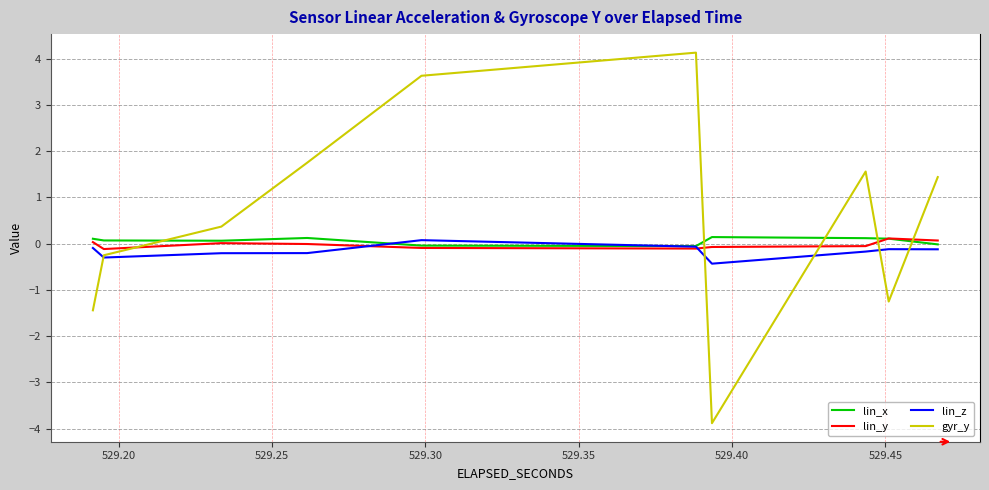

True or false: lin_y and lin_z intersect in this chart.

True